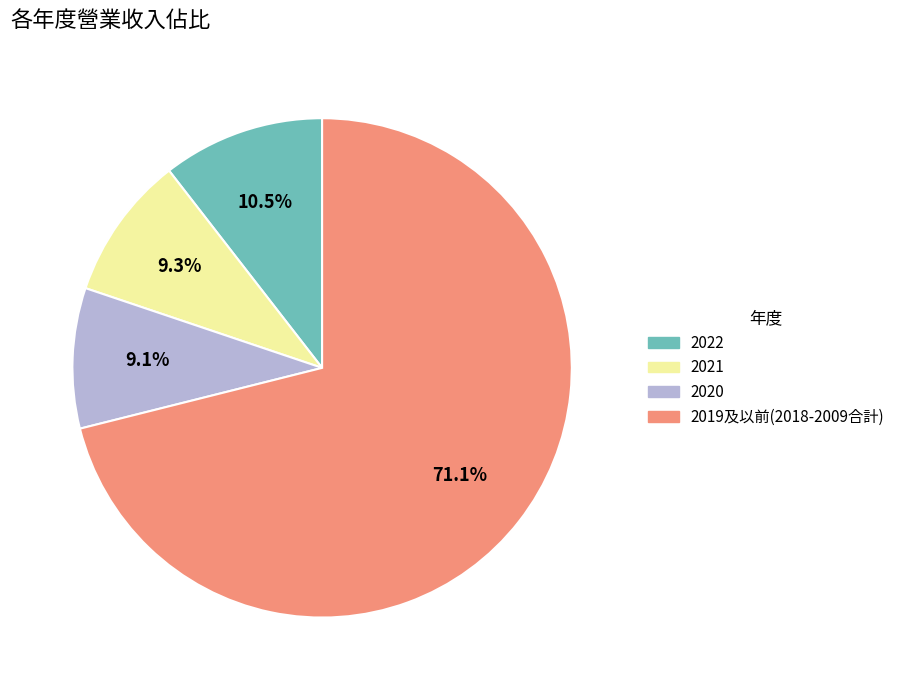

Is there any slice that represents more than half of the pie?

Yes